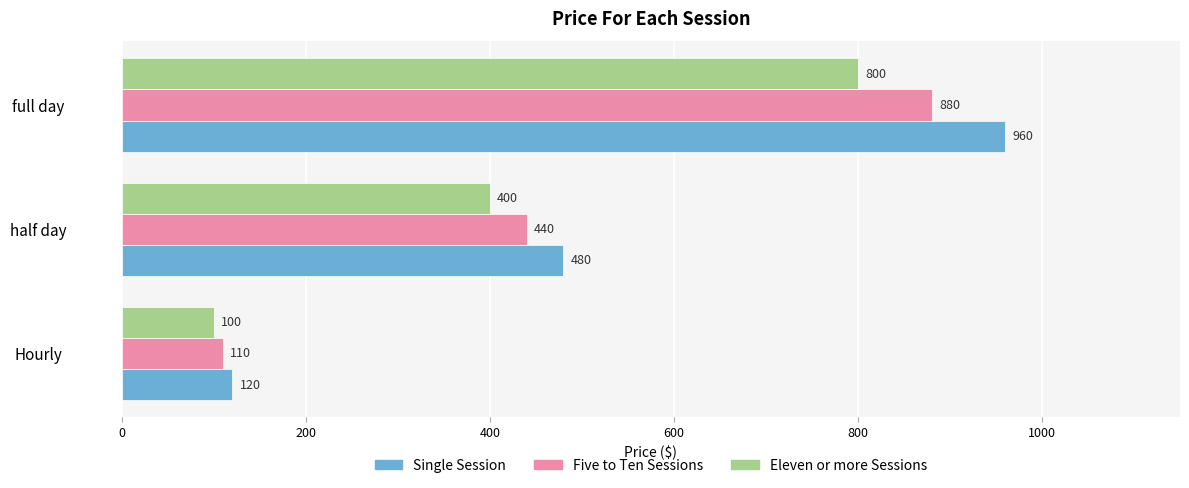

How many data points in Single Session are less than 480?

1